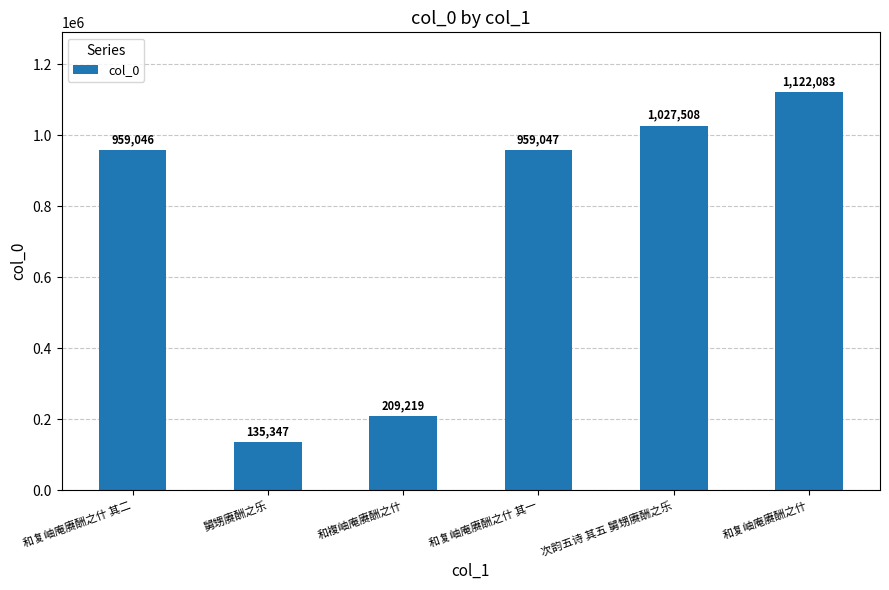

The chart shows a value of 1027508 at 次韵五诗 其五 舅甥赓酬之乐. True or false?

True